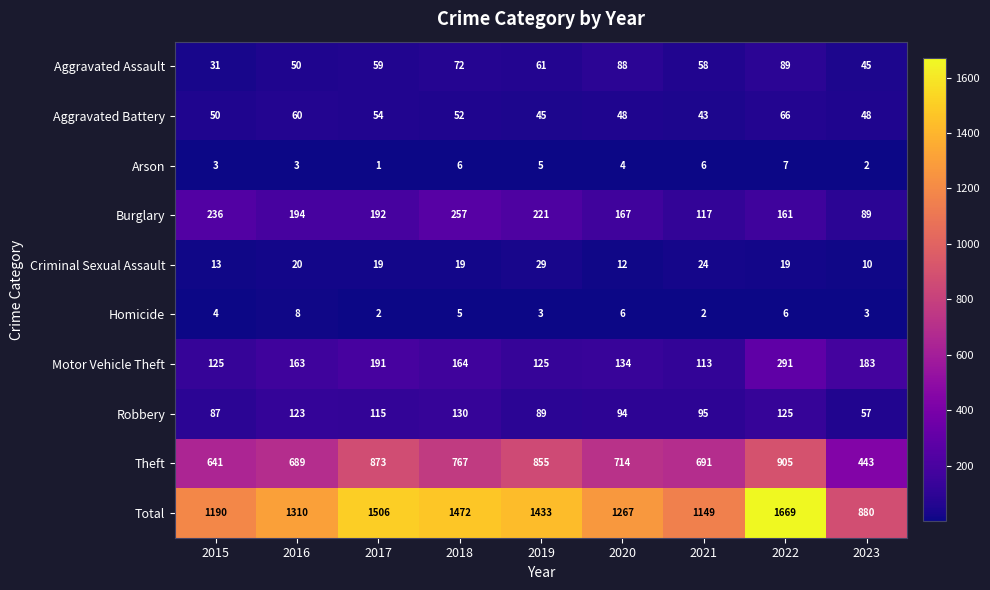

Between 2018 and 2020, which series saw the biggest shift?

Total